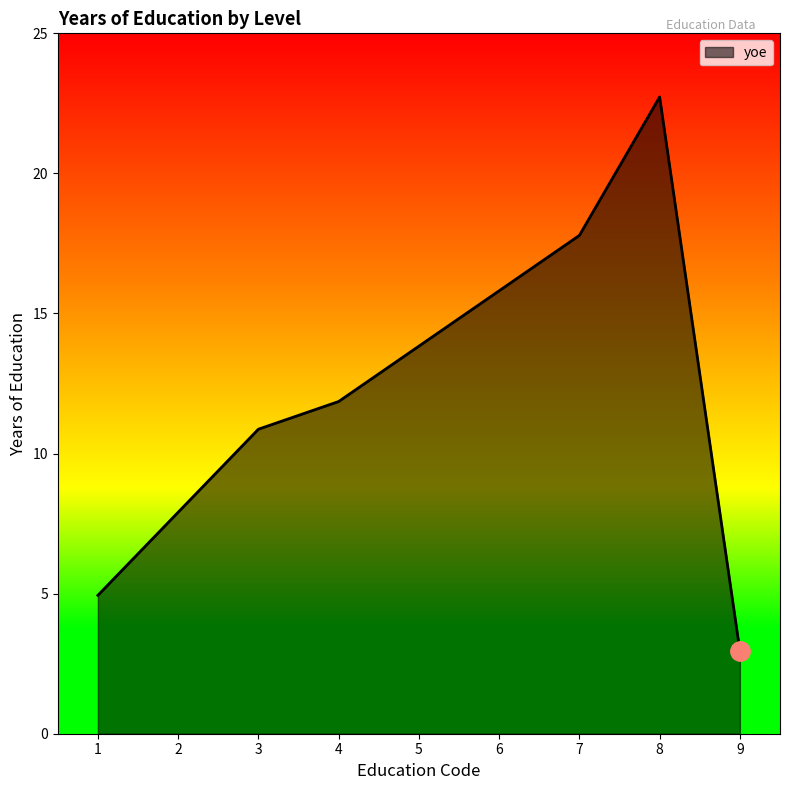

Does the chart have visible grid lines?

No